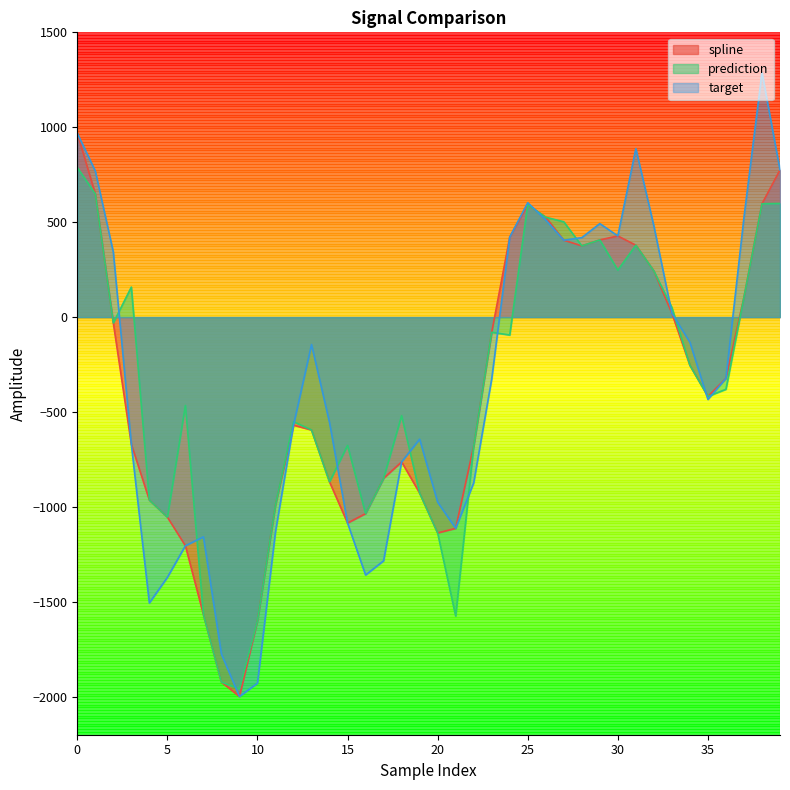

True or false: spline has more than 0 points higher than both neighbors.

True